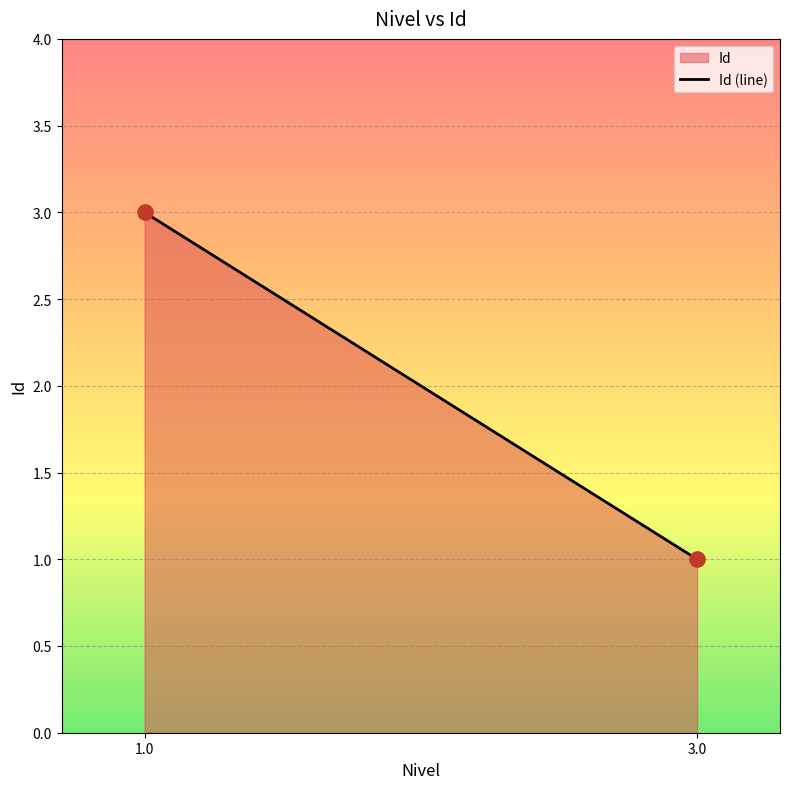

List the coordinates of all points as (X, Y) pairs, reading left to right.

(1, 3)  (3, 1)